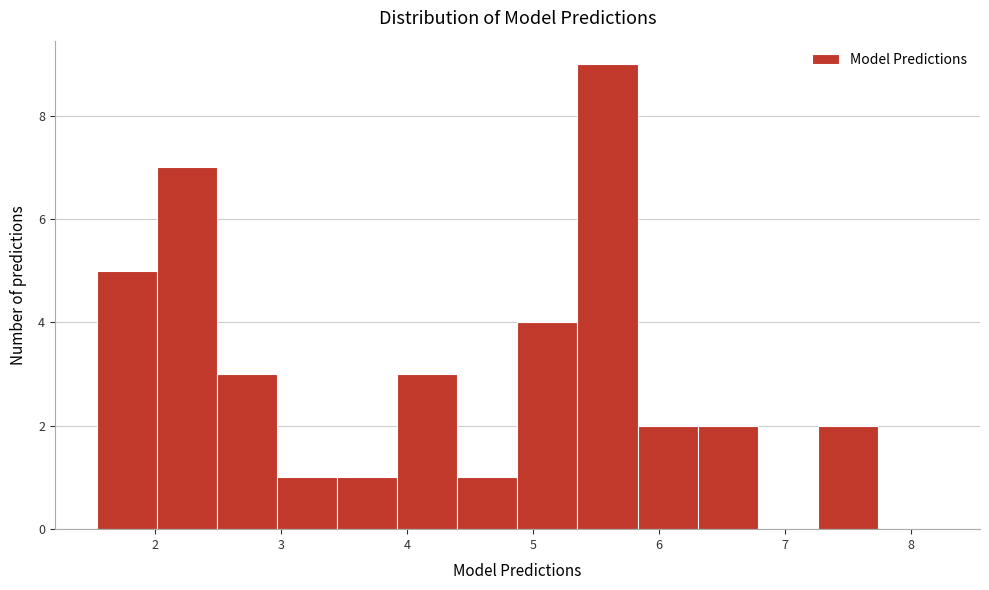

Reading left to right, transcribe this chart: for each bar, give the range it covers on the x-axis and its height. Neither the bar edges nor the heights are printed on the chart, so give them approximately, as read against the axes.

1.5 to 2.0: 5
2.0 to 2.5: 7
2.5 to 3.0: 3
3.0 to 3.4: 1
3.4 to 3.9: 1
3.9 to 4.4: 3
4.4 to 4.9: 1
4.9 to 5.4: 4
5.4 to 5.8: 9
5.8 to 6.3: 2
6.3 to 6.8: 2
6.8 to 7.3: 0
7.3 to 7.7: 2
7.7 to 8.2: 0